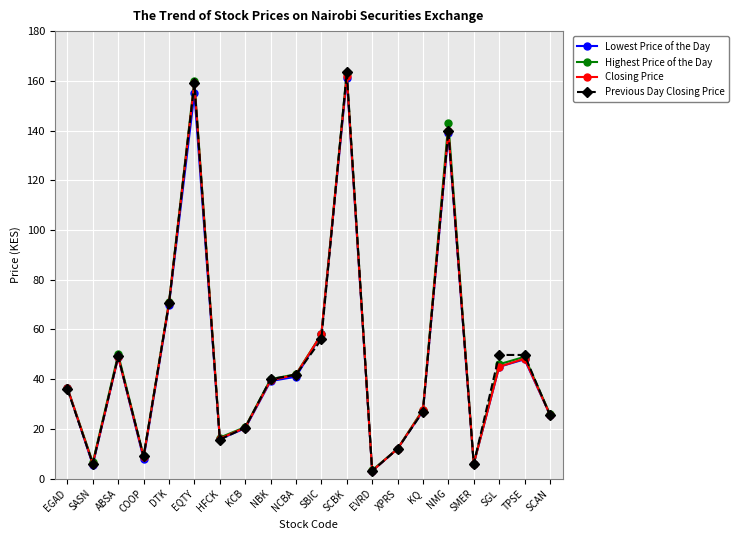

Does the chart display data point markers on the line(s)?

Yes